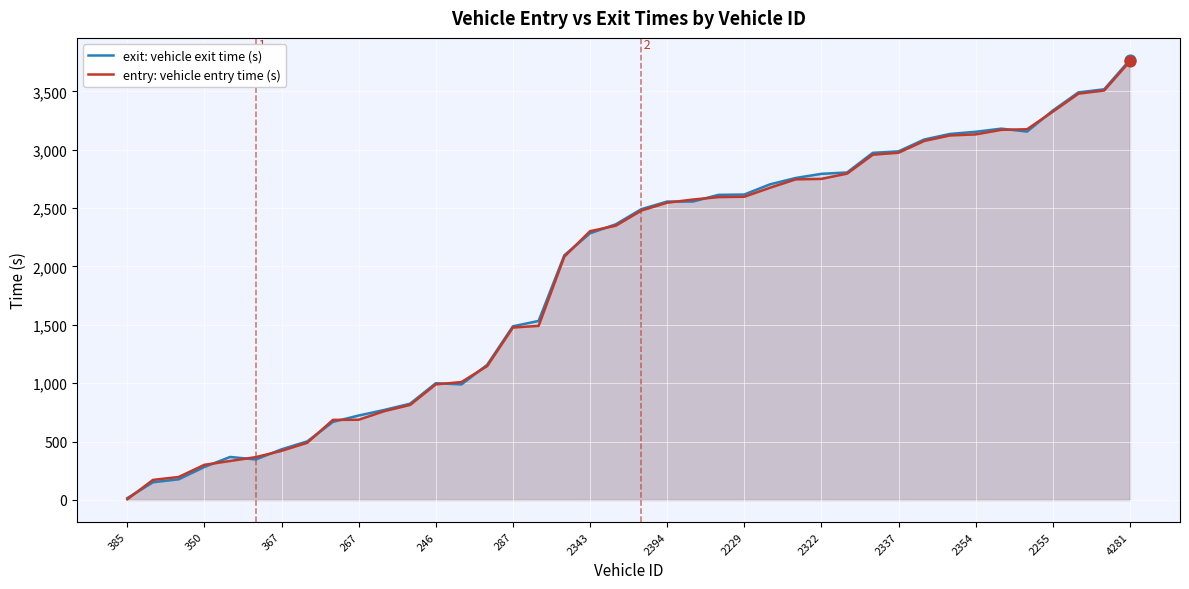

Which series has the widest spread of Y values?

exit: vehicle exit time (s)